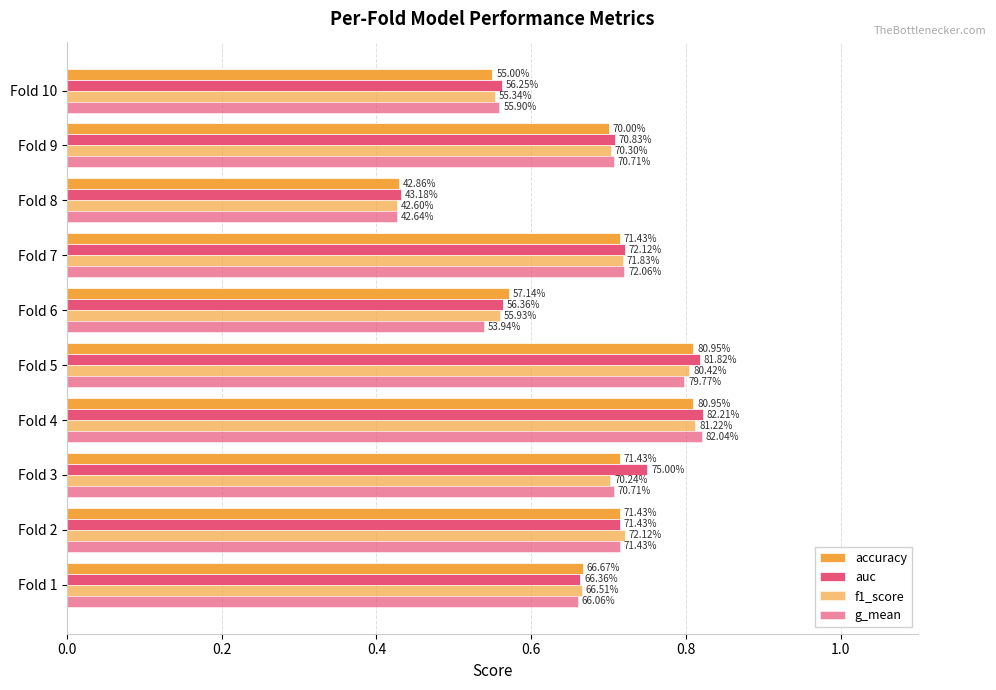

How many auc values are between 0 and 1?

10